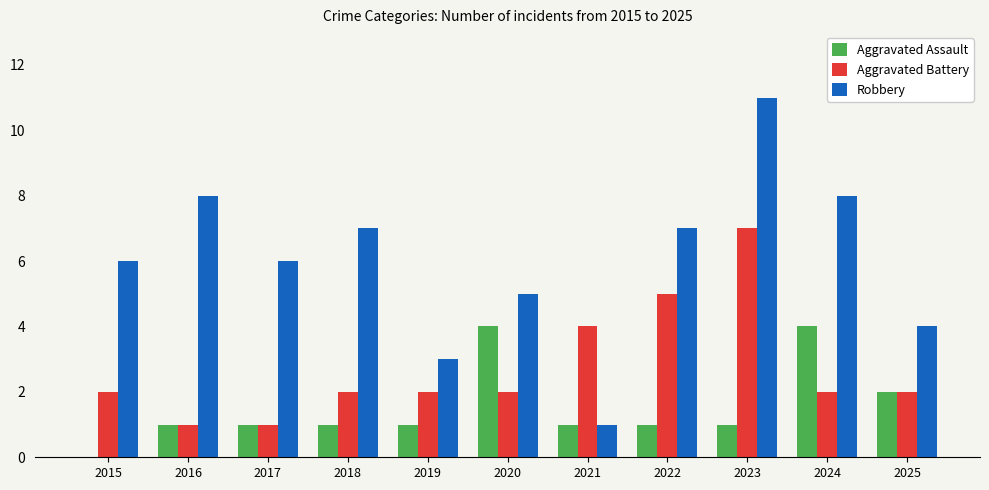

Reading left to right, transcribe all the data shown in this chart.

Aggravated Assault: 2015=0	2016=1	2017=1	2018=1	2019=1	2020=4	2021=1	2022=1	2023=1	2024=4	2025=2
Aggravated Battery: 2015=2	2016=1	2017=1	2018=2	2019=2	2020=2	2021=4	2022=5	2023=7	2024=2	2025=2
Robbery: 2015=6	2016=8	2017=6	2018=7	2019=3	2020=5	2021=1	2022=7	2023=11	2024=8	2025=4